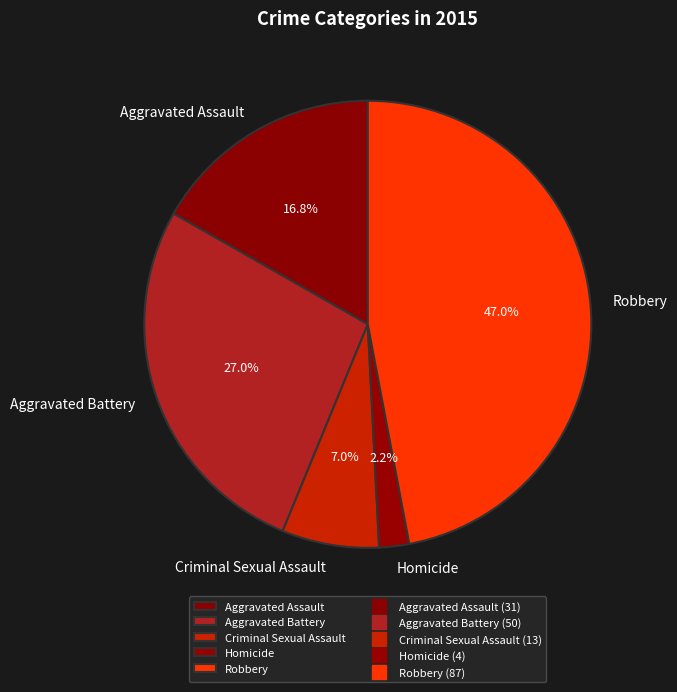

Which slice is the largest?

Robbery